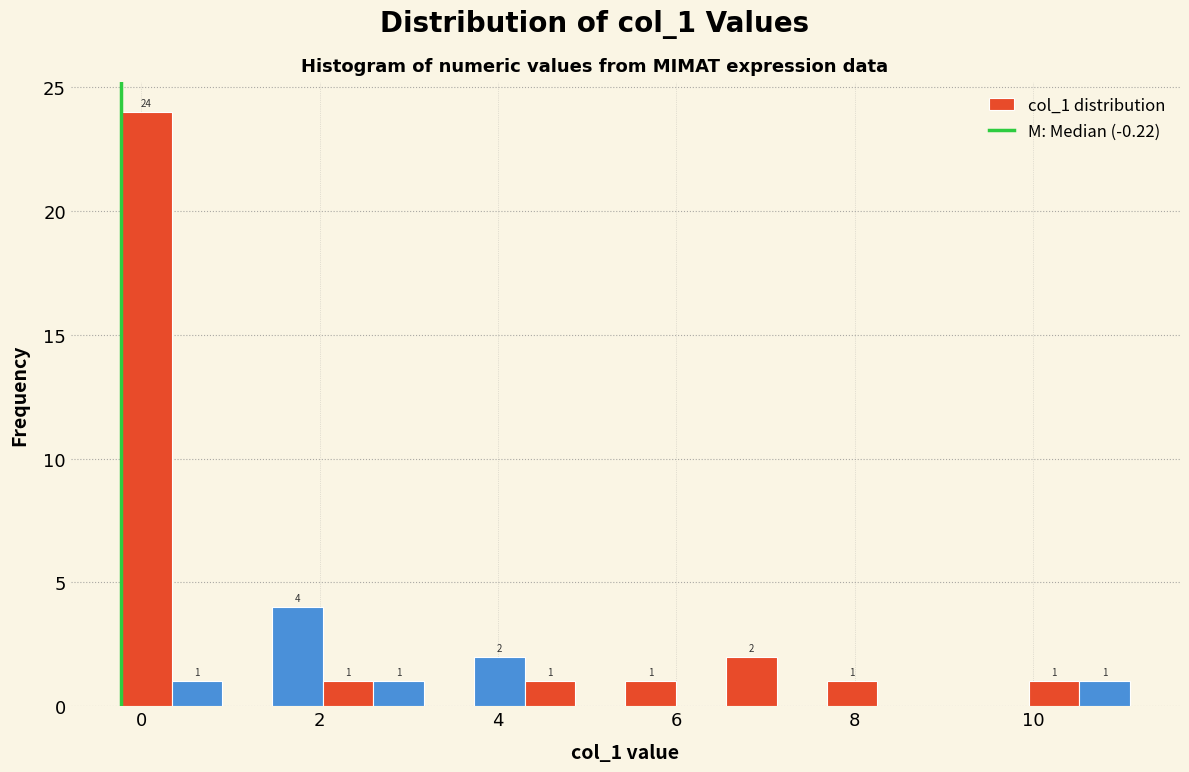

Read against the x-axis, roughly where is the centre of the tallest bar?

0.0